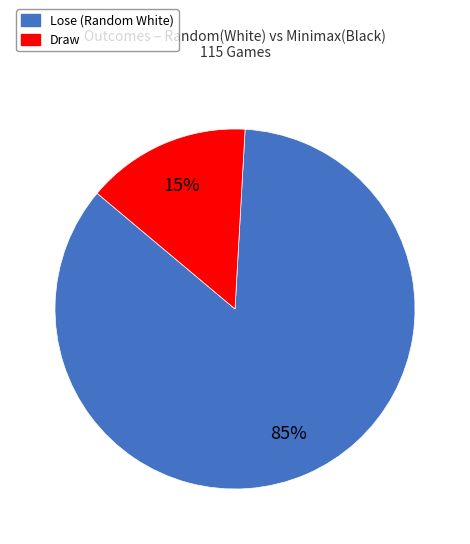

Count the number of slices in the pie.

2